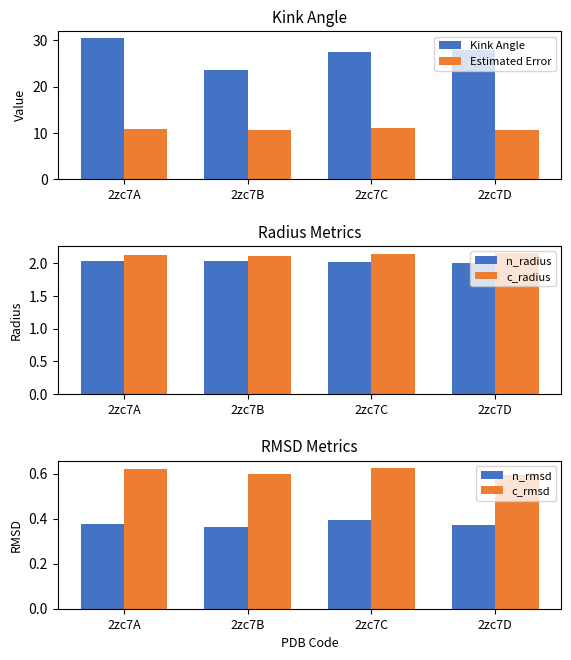

Rank the series at 2zc7B from highest to lowest value.

Kink Angle, Estimated Error, c_radius, n_radius, c_rmsd, n_rmsd